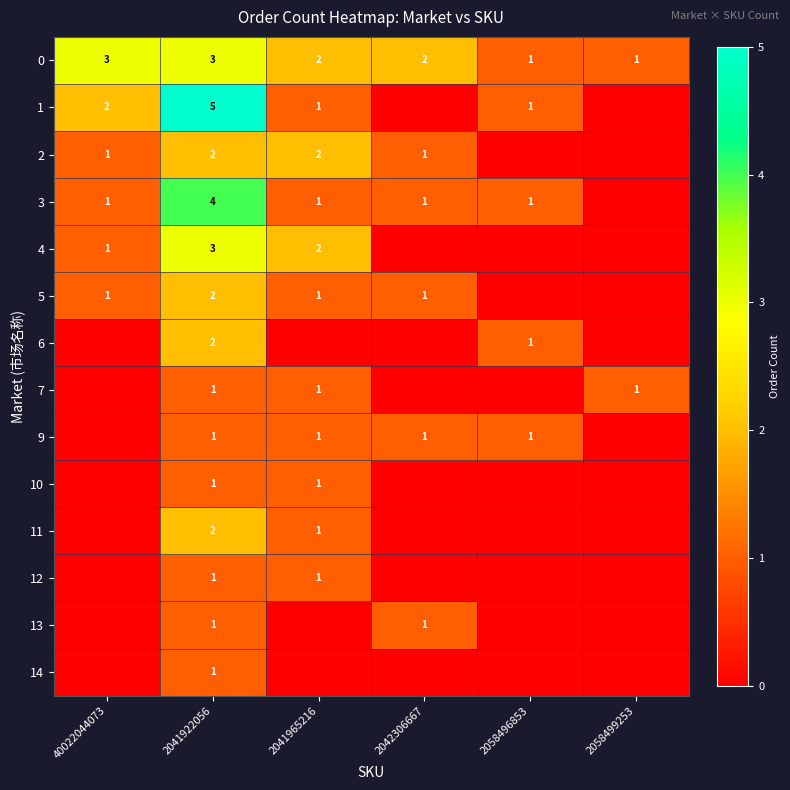

Is it true that 12 equals 1 at 2041922056?

False